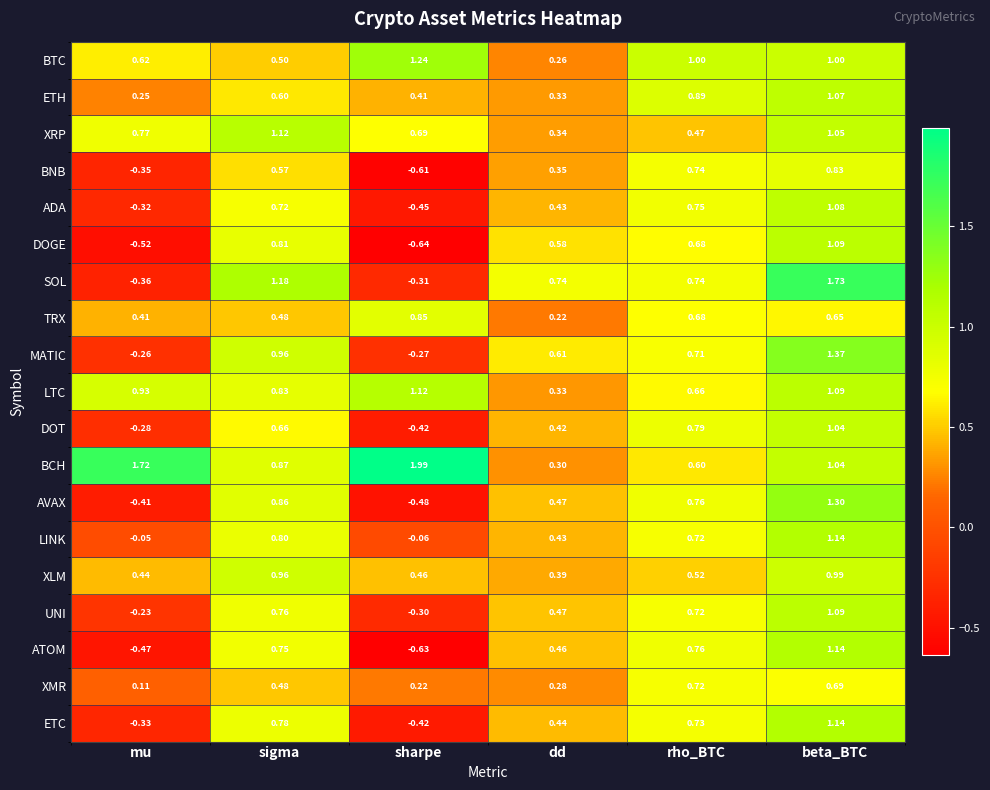

At which category is the sum across all series the highest?

beta_BTC